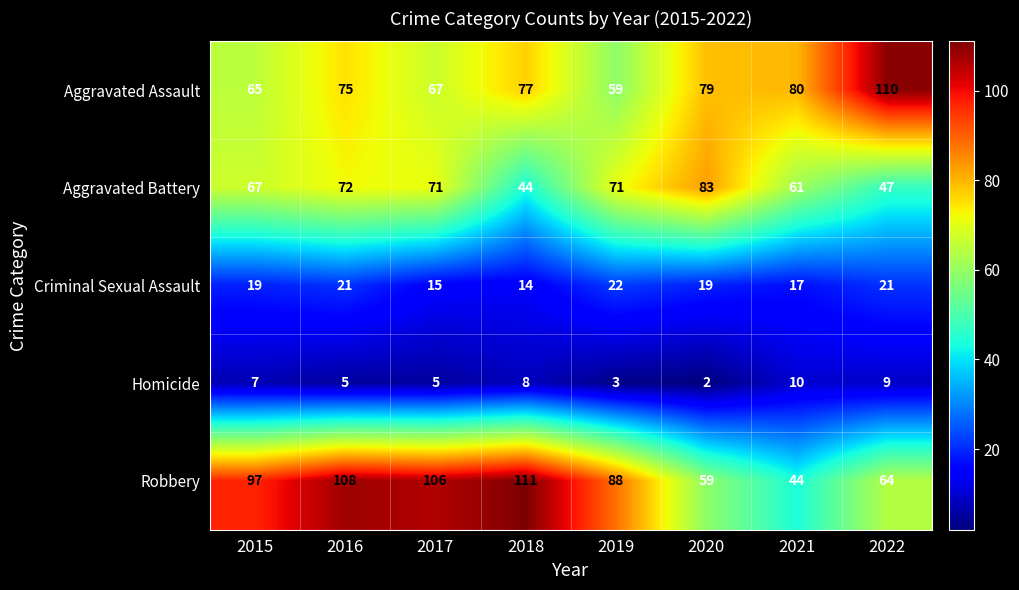

What is the approximate value of Aggravated Battery at 2021, to the nearest 5?

60